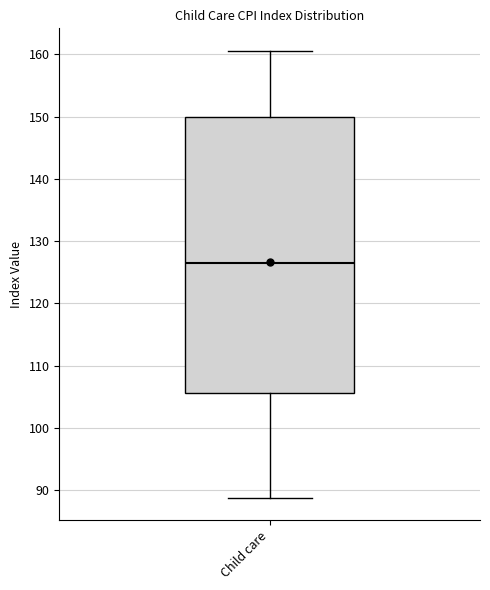

Where is the lower edge of the box for Child care on the y-axis? The values are not printed on the chart, so give them approximately, as read against the axis.

106